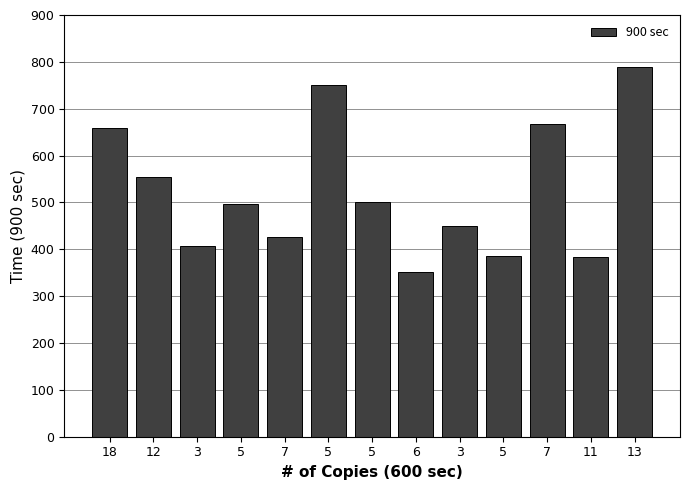

What is the sum of the values at 5 and 3?

946